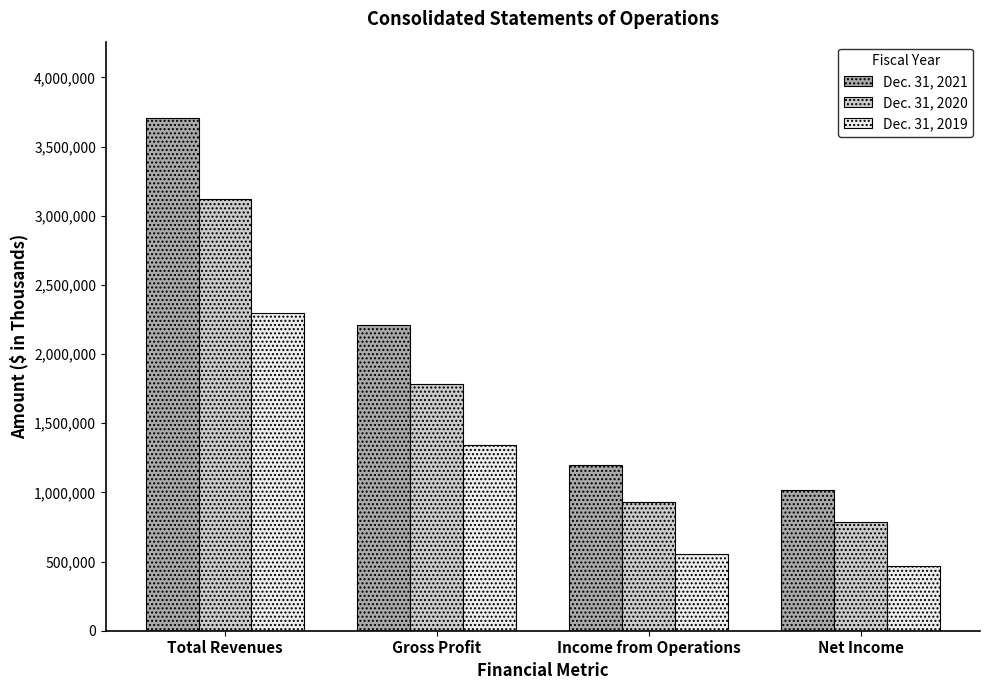

Is it true that Dec. 31, 2019 equals 2294965 at Total Revenues?

True